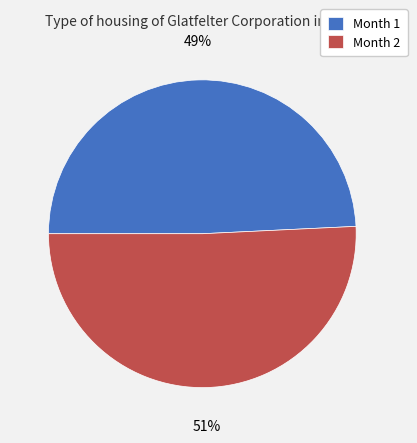

To the nearest percent, what is the average slice percentage?

50%